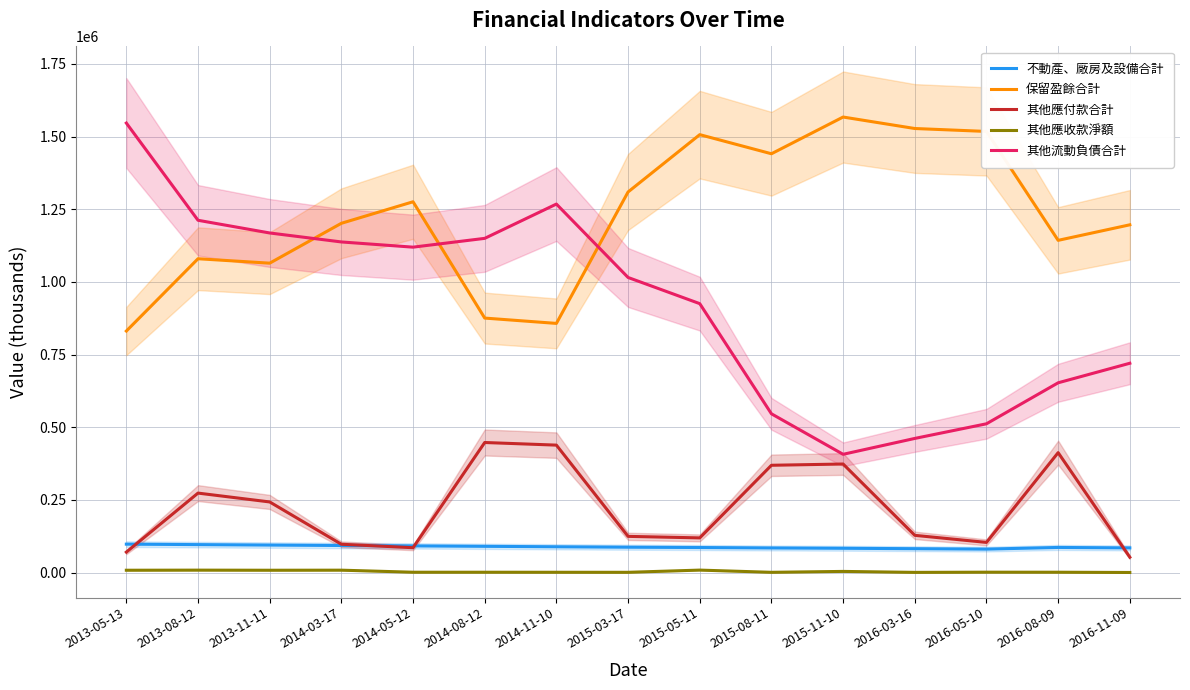

Which label corresponds to the largest value in the chart?

2015-11-10